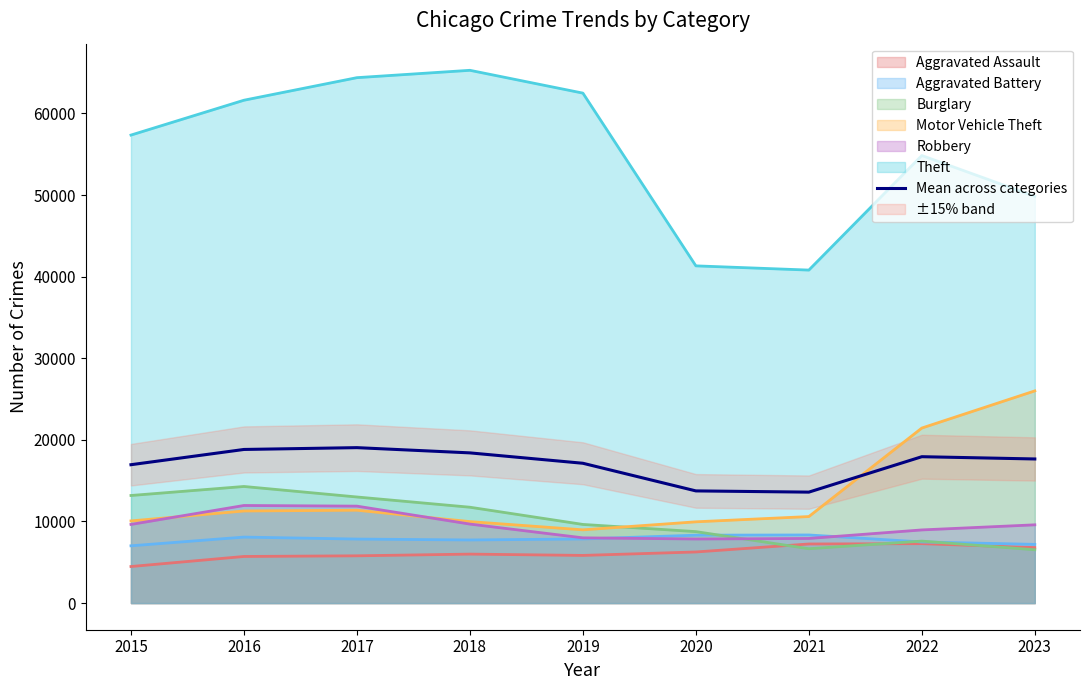

How many values exceed 17660?

5